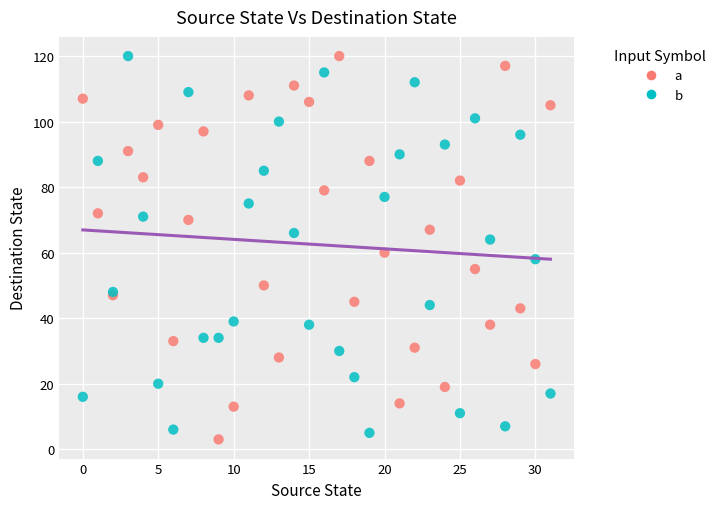

Which series reaches the minimum Y coordinate?

a